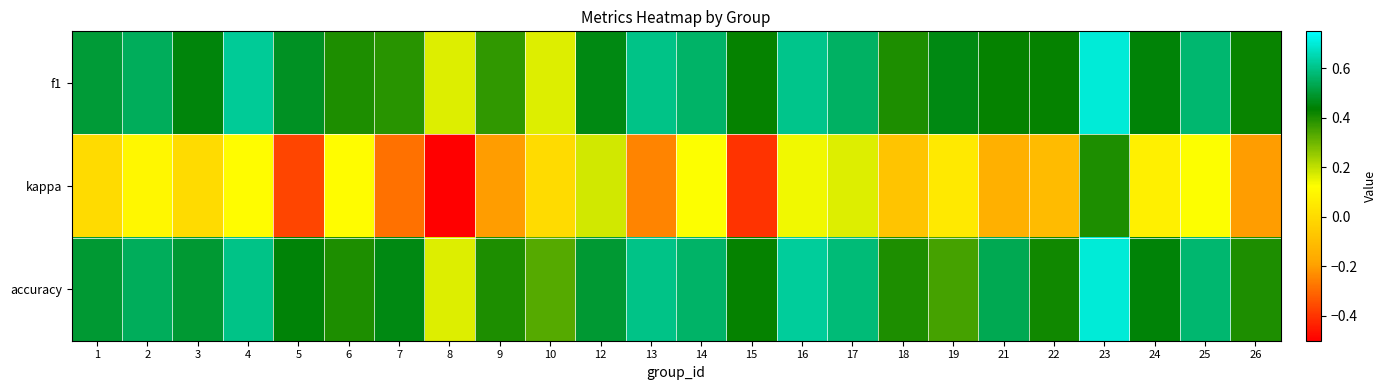

Which label corresponds to the largest value in the chart?

23